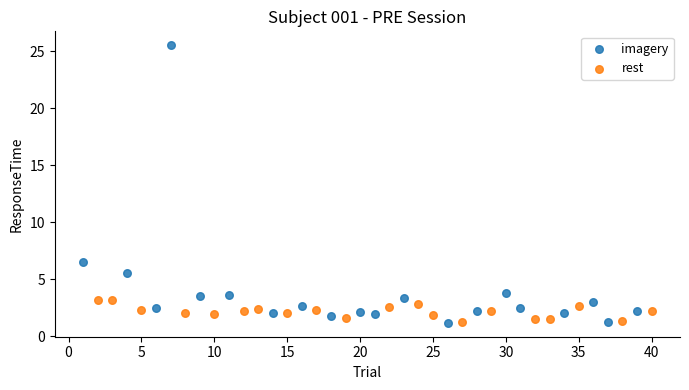

Which series has the widest spread of Y values?

imagery